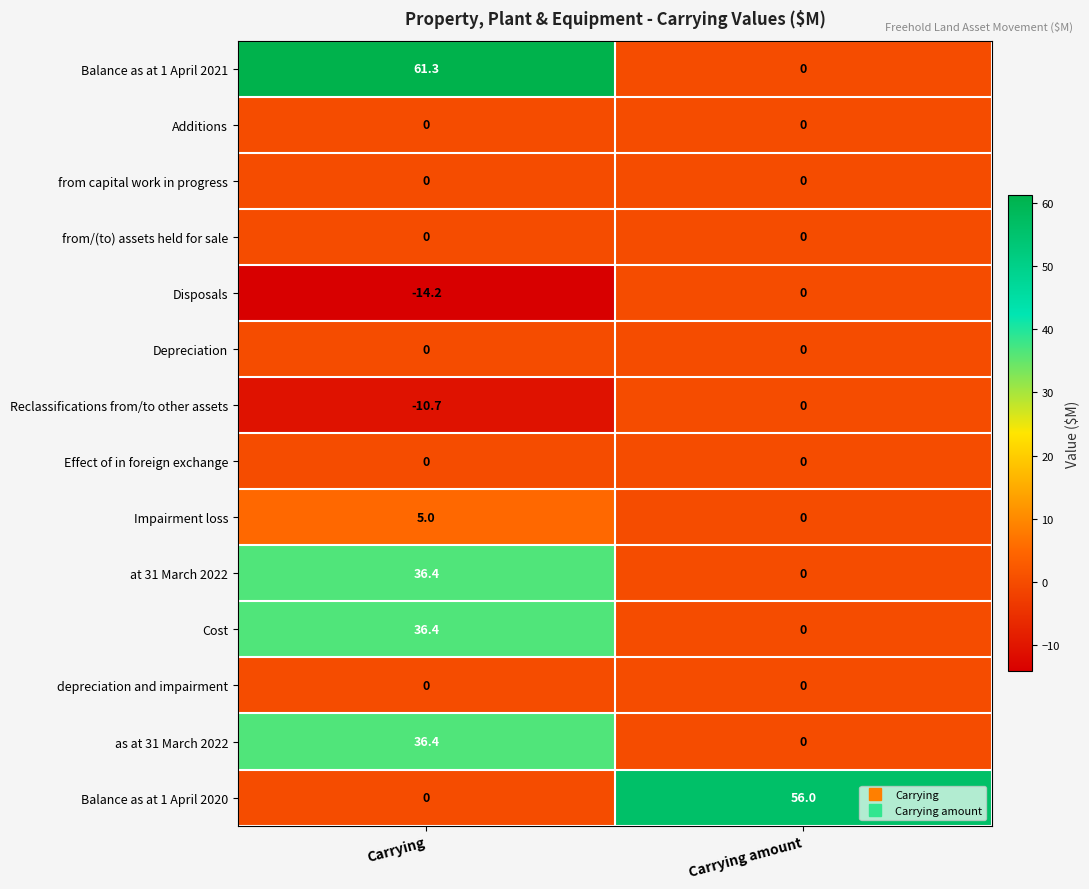

Which series has the widest spread of values?

Balance as at 1 April 2021